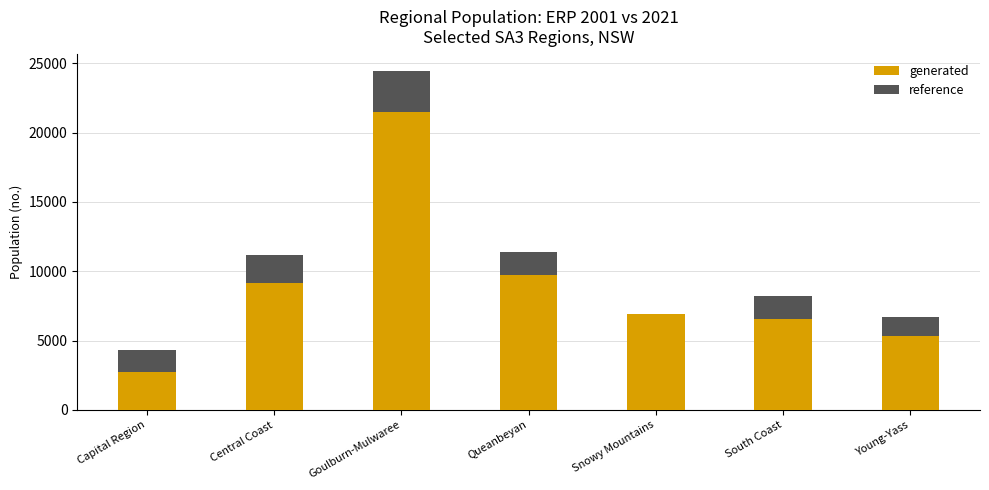

At which label does reference first exceed 8192?

Central Coast